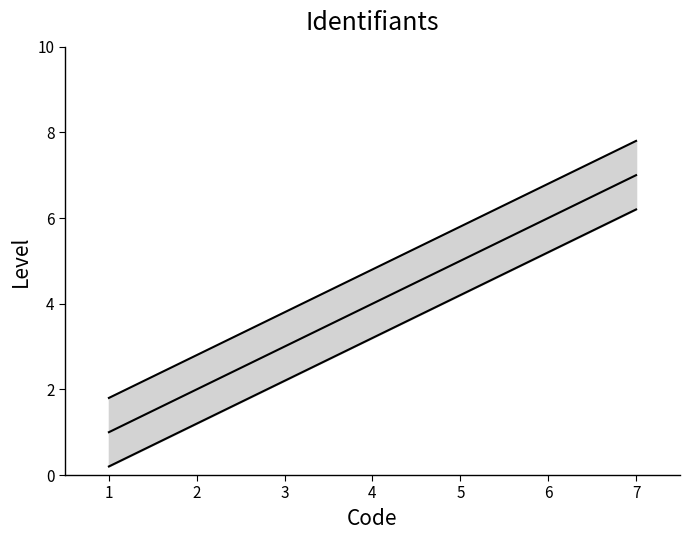

True or false: lower has a value of 6.2 at 7.

True